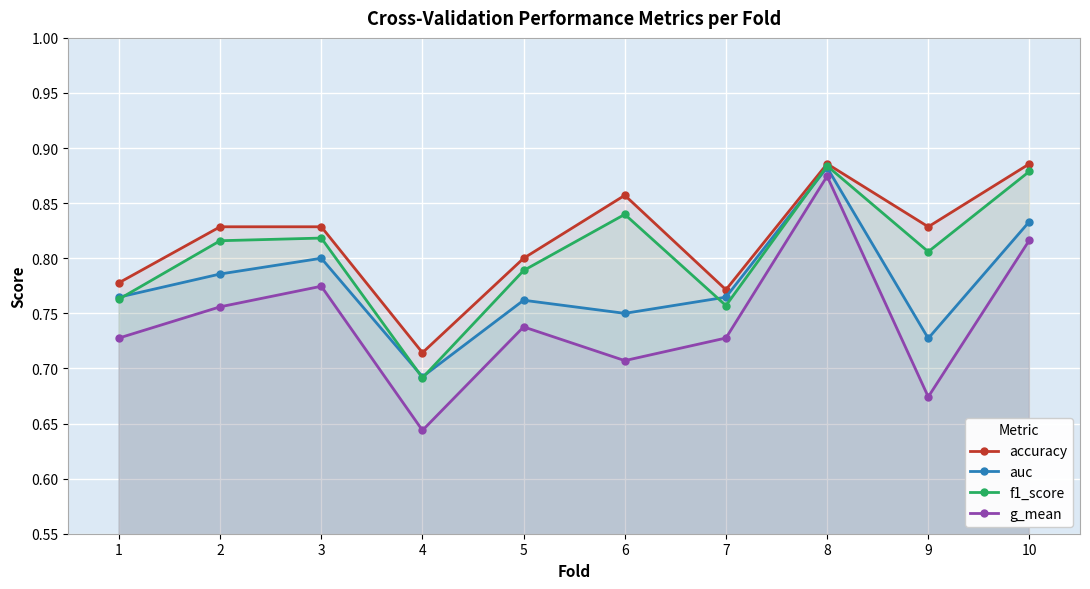

What is the average value of the auc series?

0.8